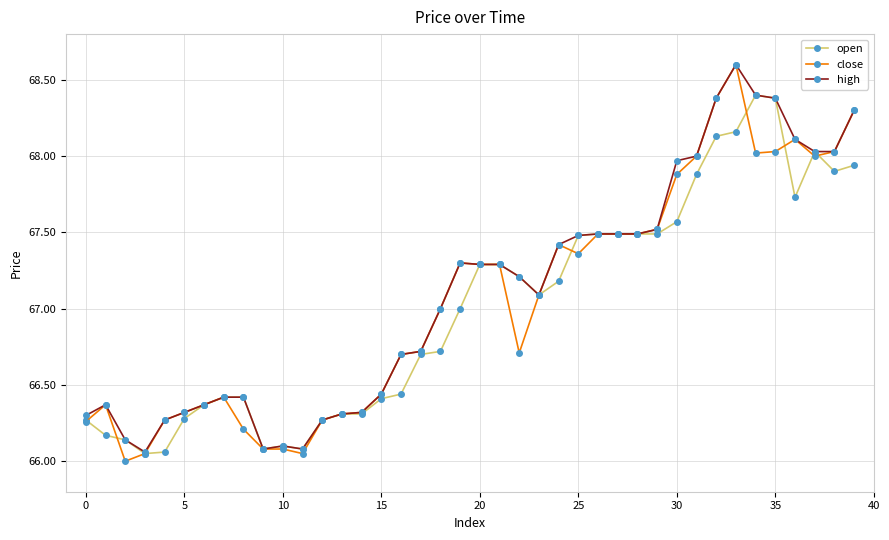

What is the greatest value displayed?

68.6